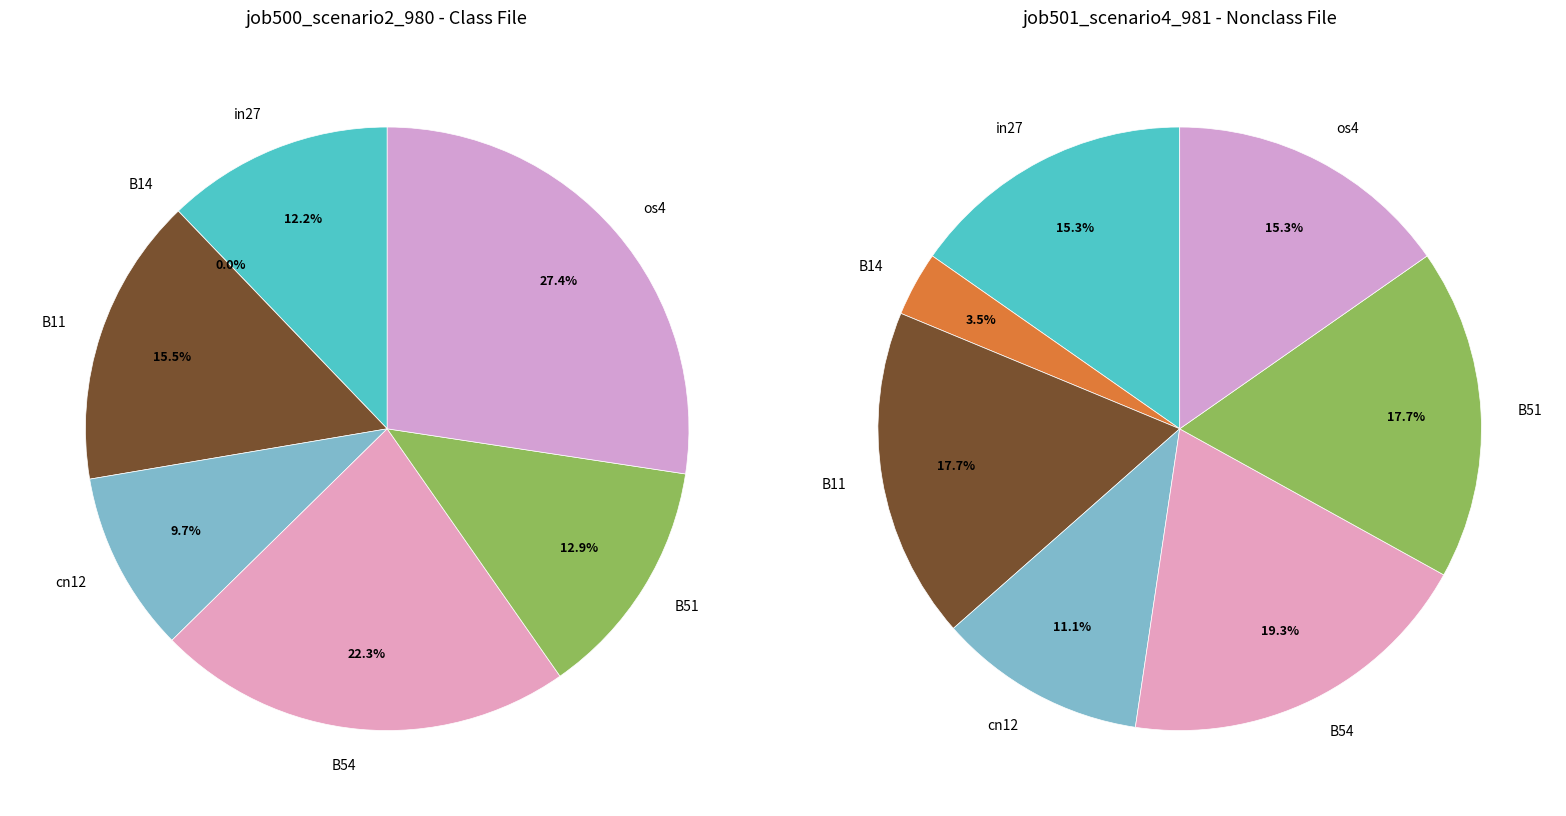

Is it true that B14 is 3% of the pie?

True